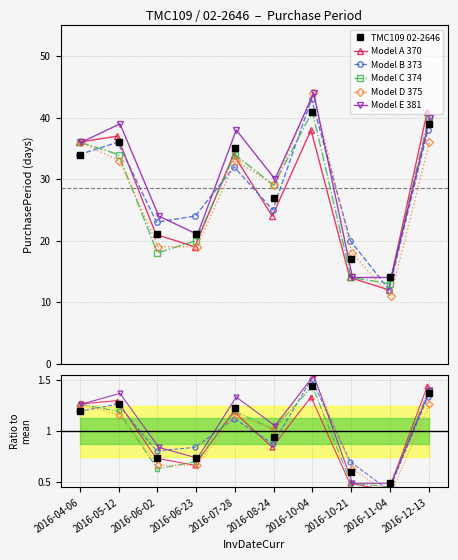

Between which two adjacent categories do Model E 381 and TMC109 02-2646 first intersect?

2016-10-04 and 2016-10-21